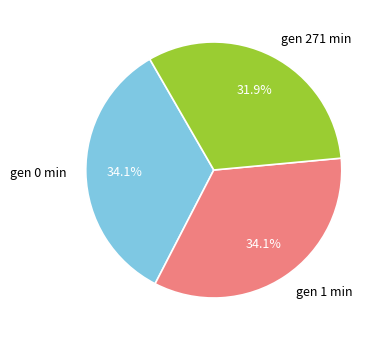

Which slice is the smallest?

gen 271 min